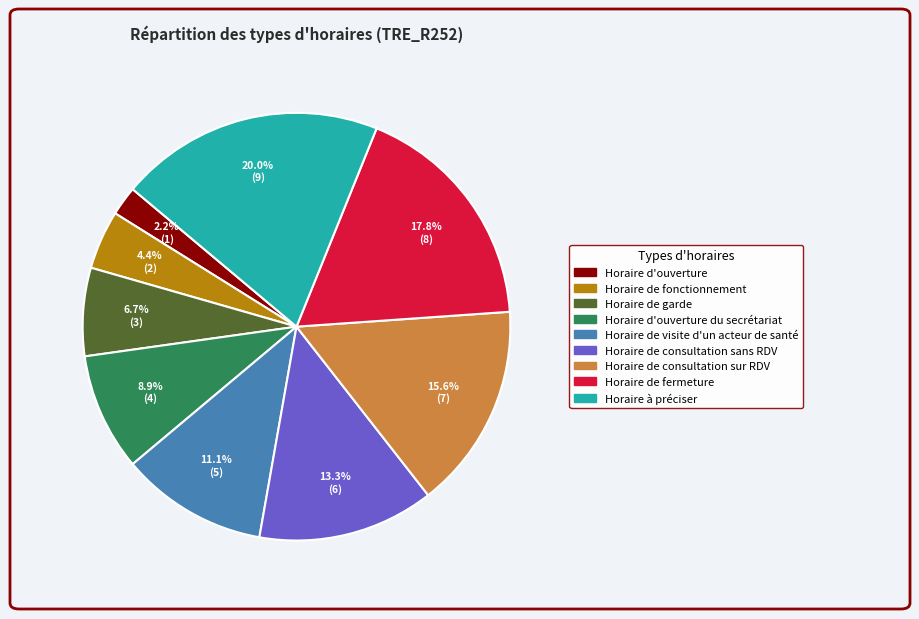

Is there any slice that represents more than half of the pie?

No